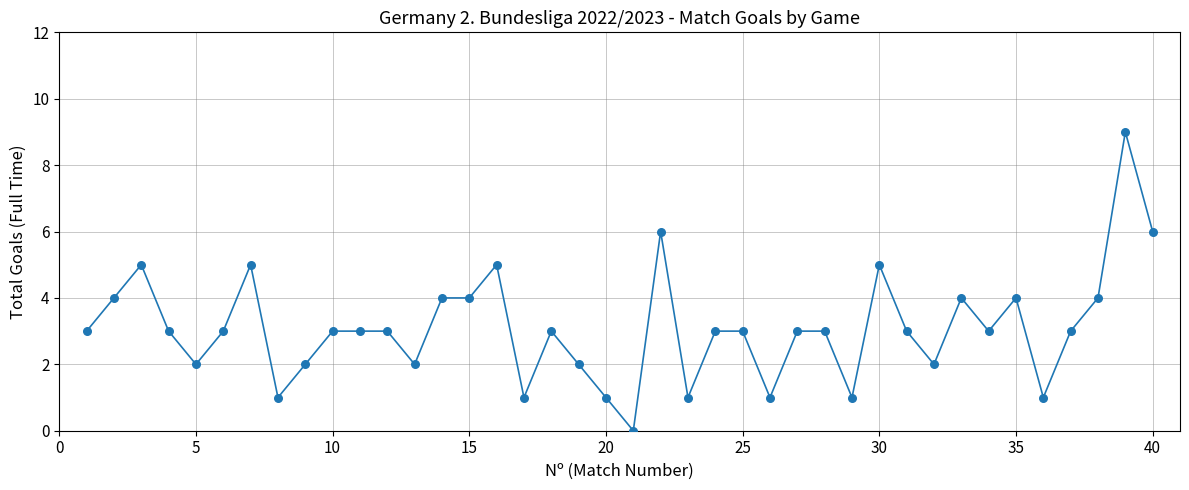

What is the difference between the maximum and minimum values?

9